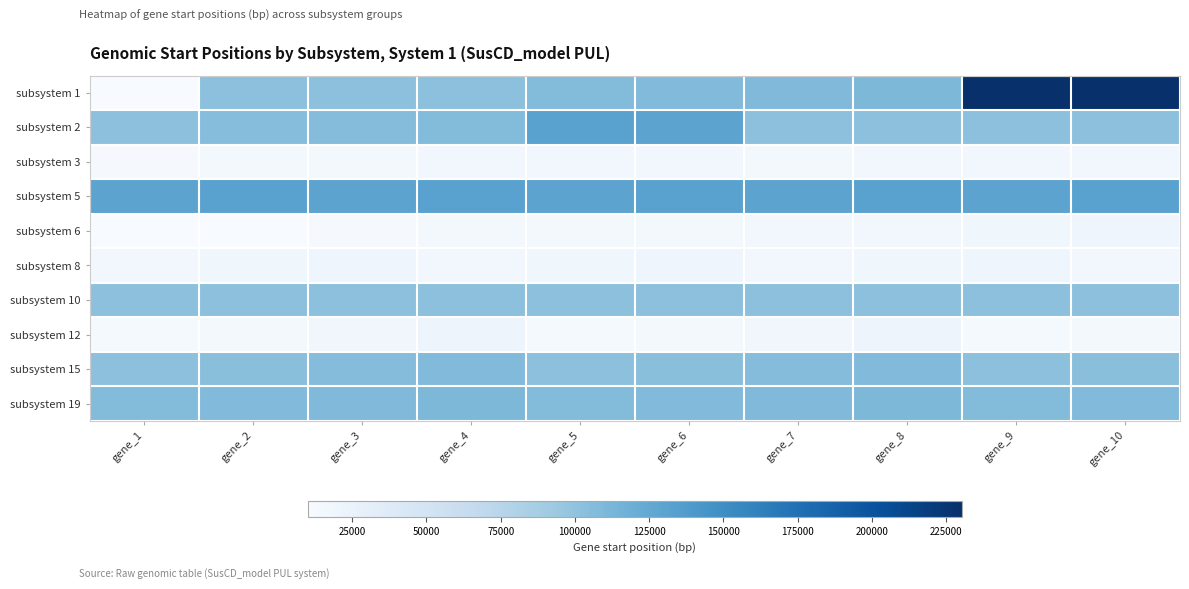

At gene_5, list the series in order from largest to smallest.

subsystem 2, subsystem 5, subsystem 1, subsystem 19, subsystem 10, subsystem 15, subsystem 8, subsystem 3, subsystem 6, subsystem 12